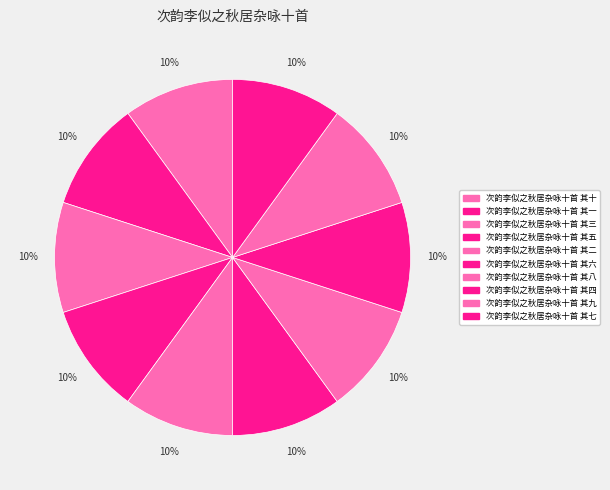

Which category has the smallest portion of the pie?

次韵李似之秋居杂咏十首 其一